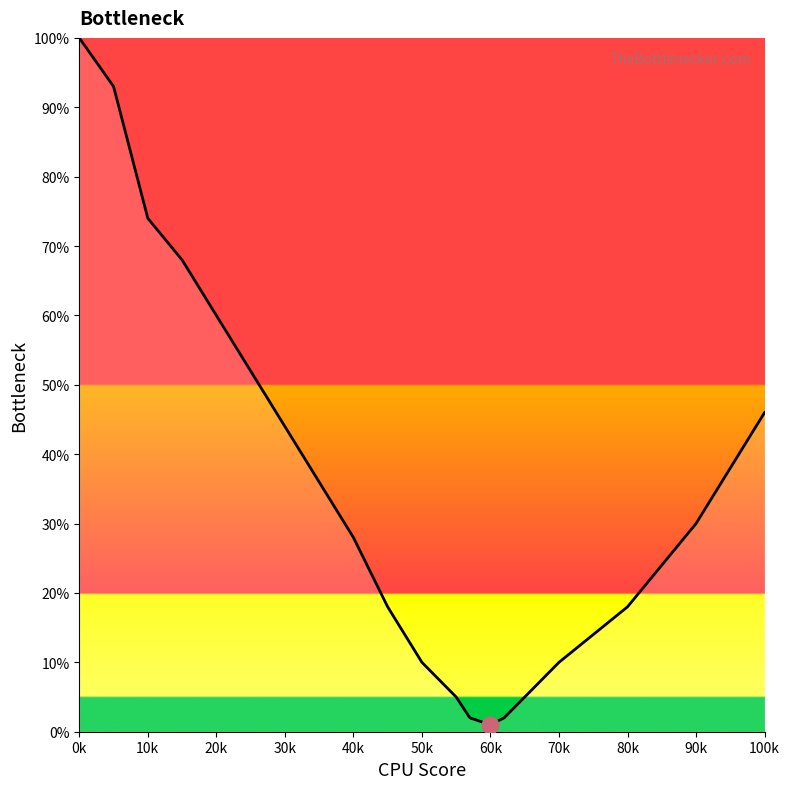

What is the difference between the maximum and minimum values?

99